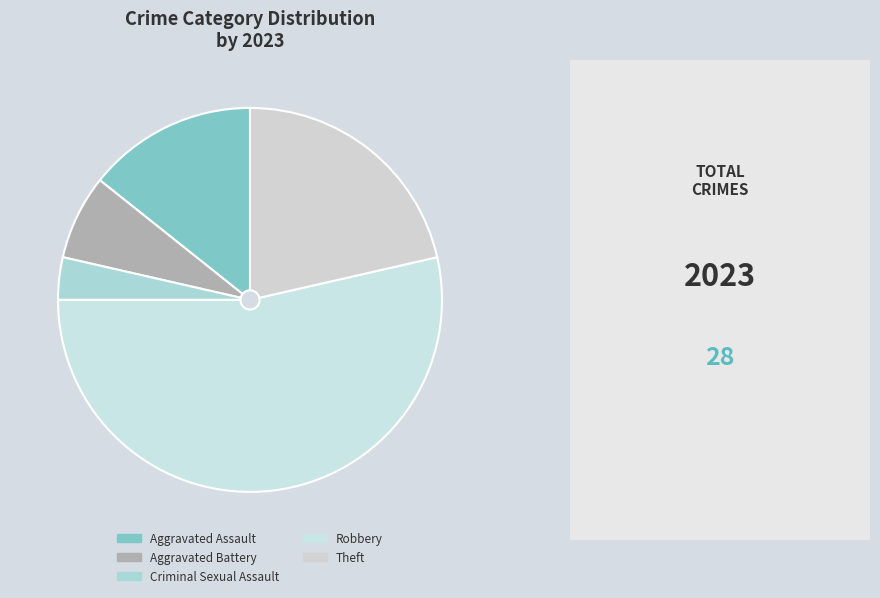

How many slices are in this pie chart?

5